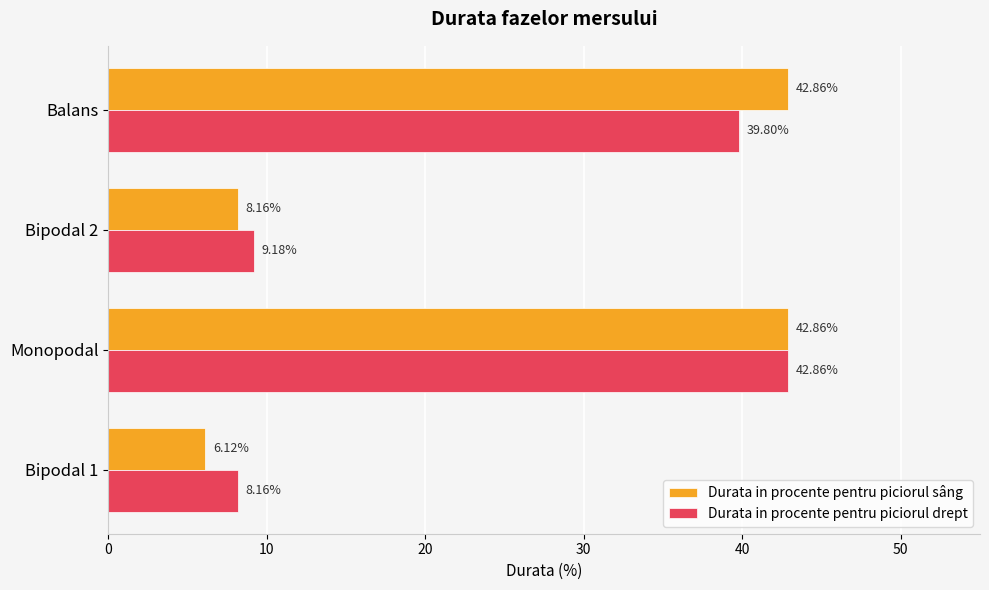

How many data points in Durata in procente pentru piciorul sâng are above 42?

2